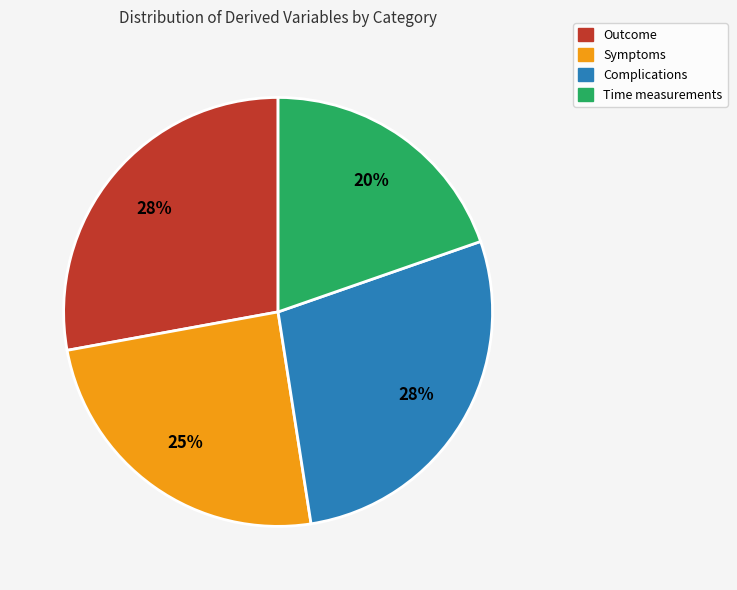

To the nearest percent, what percentage of the pie is Symptoms?

25%